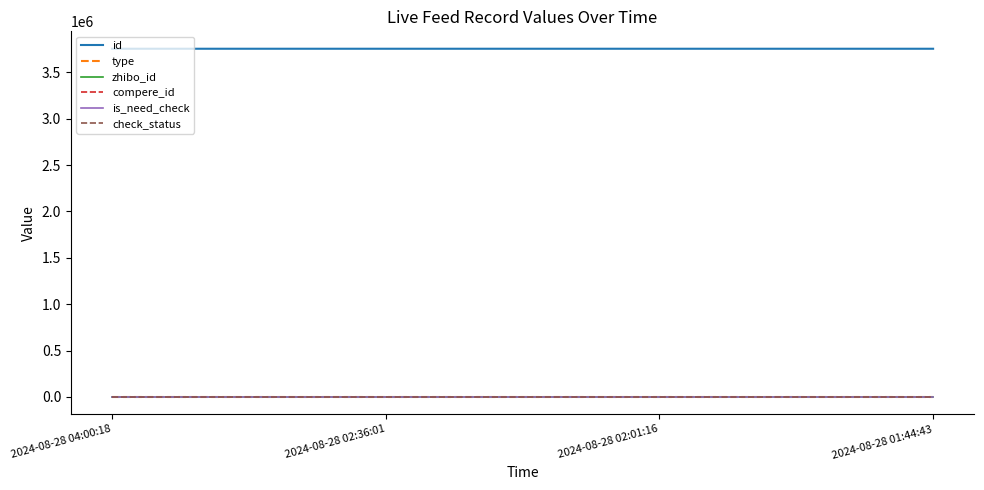

True or false: id and is_need_check cross at least once.

False